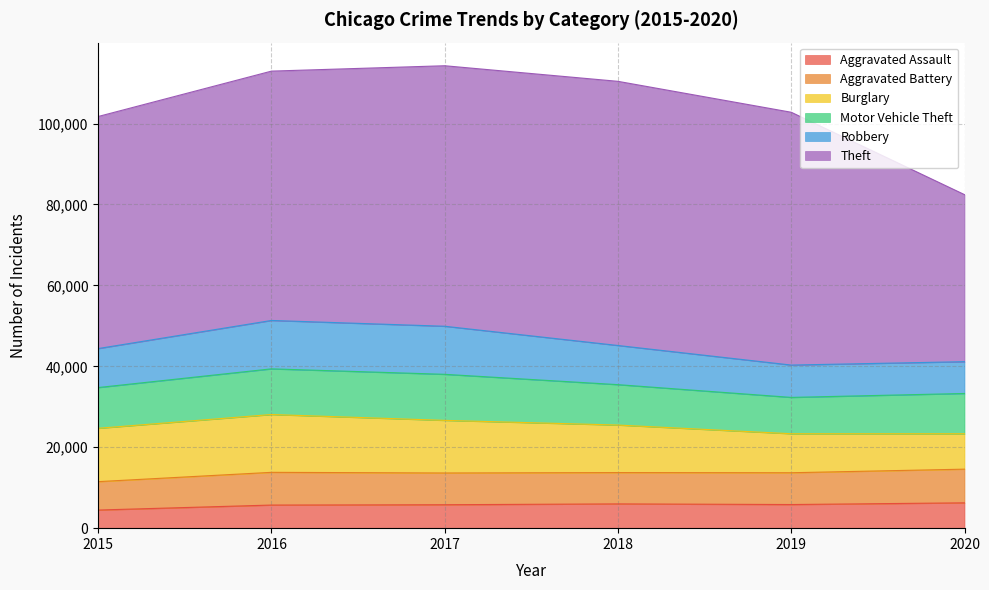

What is the sum of the Motor Vehicle Theft values at 2017 and 2016?

22666